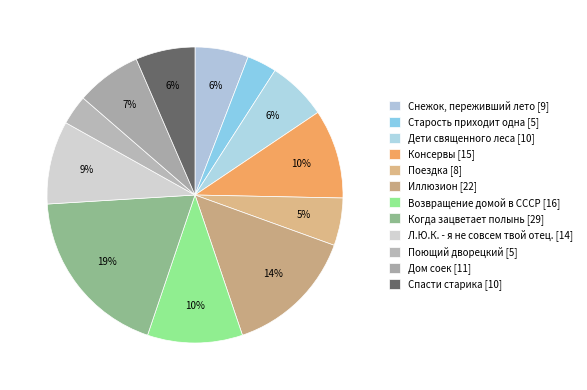

Approximately how many times larger is the value at Спасти старика compared to Дом соек?

0.9